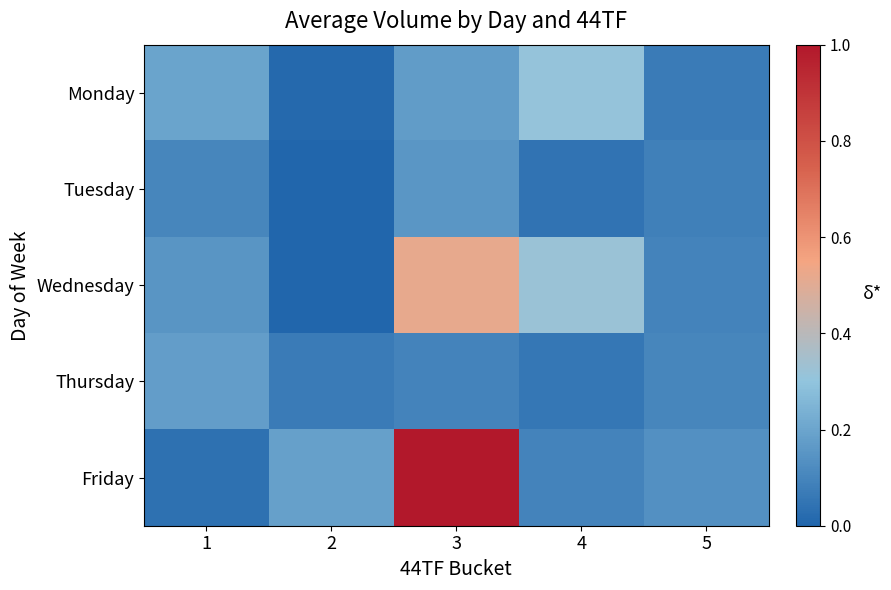

Which series changed the most between 2 and 3?

Friday